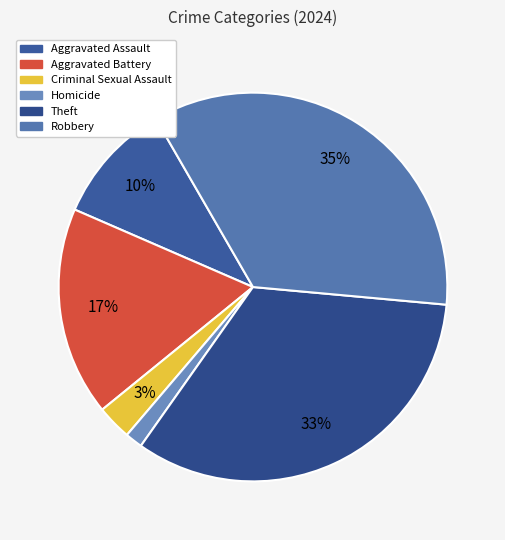

To the nearest percent, what is the difference between the largest and smallest slice percentages?

33%